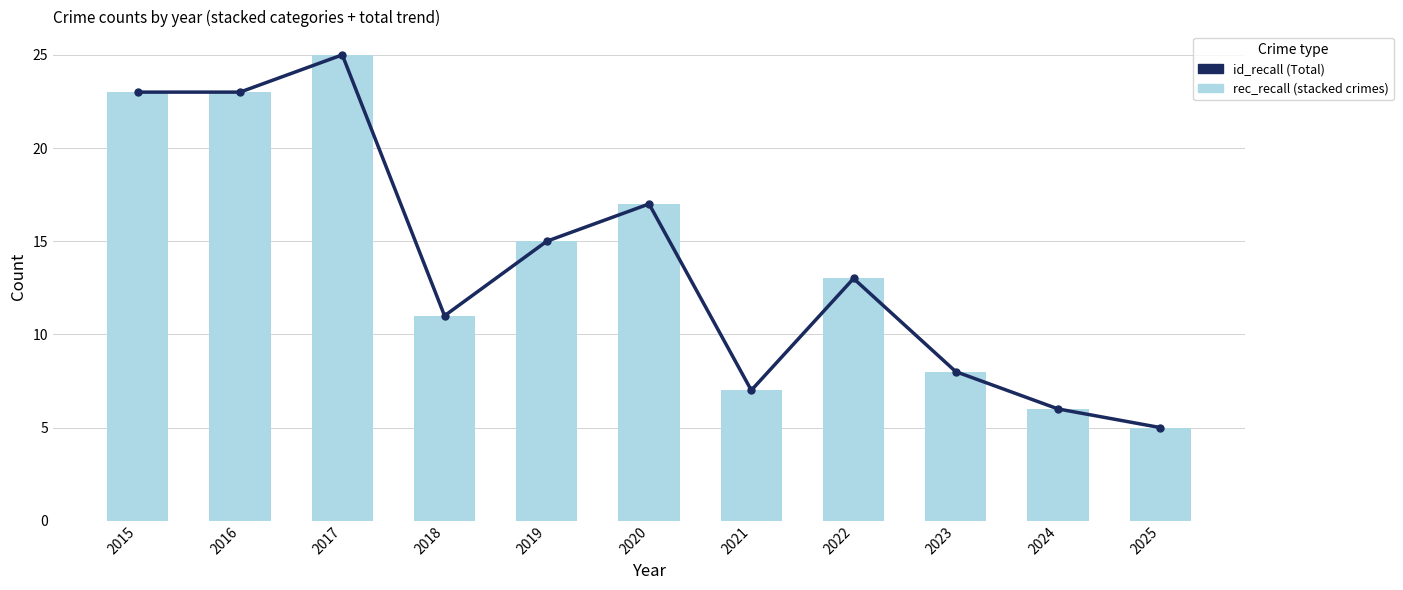

Rank the categories by id_recall value from highest to lowest.

2017, 2015, 2016, 2020, 2019, 2022, 2018, 2023, 2021, 2024, 2025